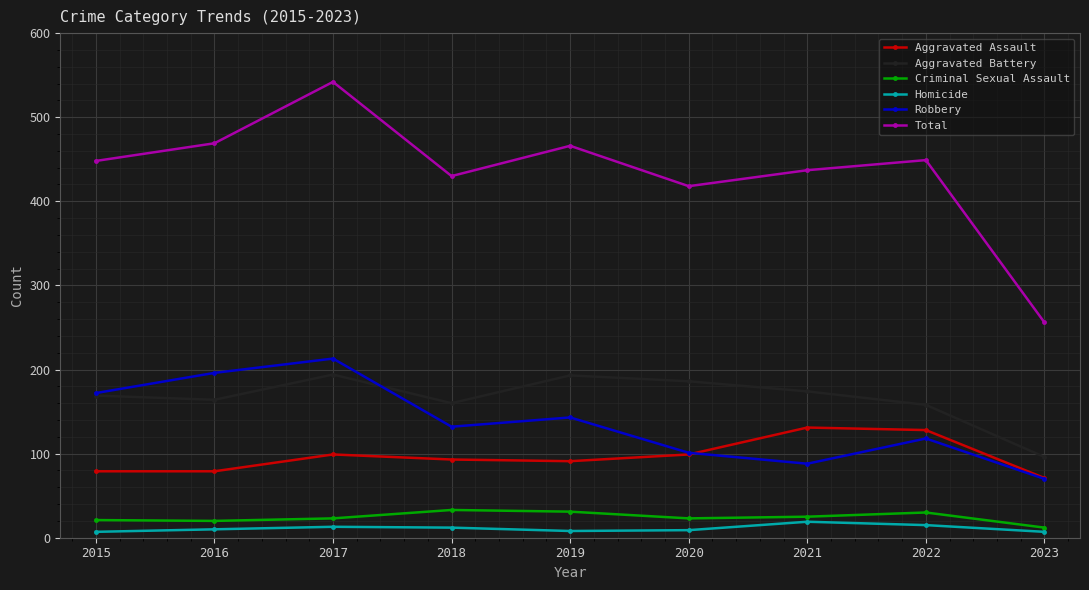

True or false: Aggravated Battery and Aggravated Assault cross at least once.

False